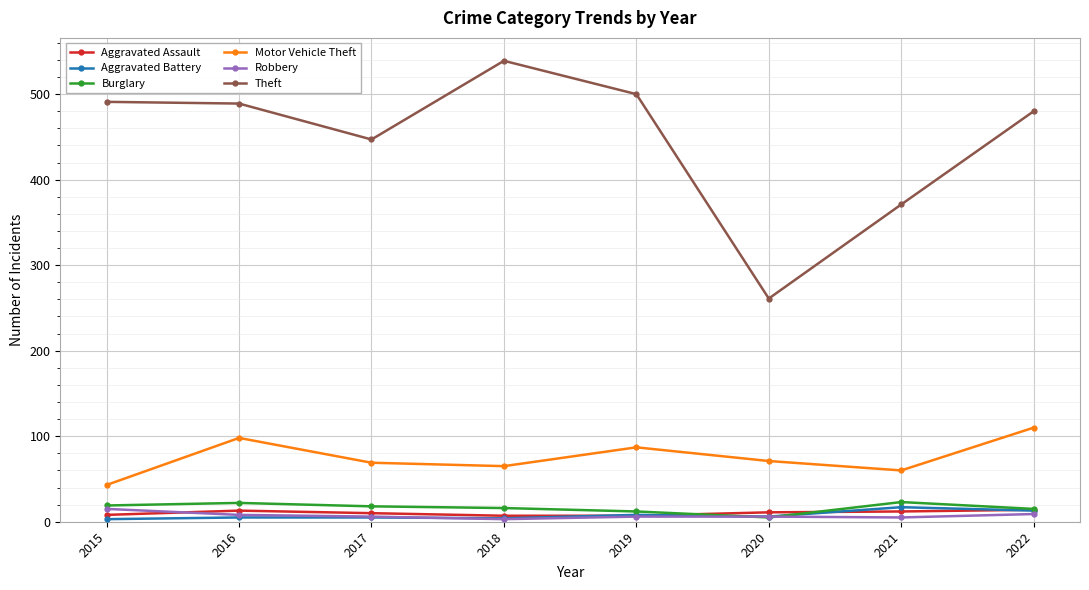

Which series changed the most between 2015 and 2022?

Motor Vehicle Theft